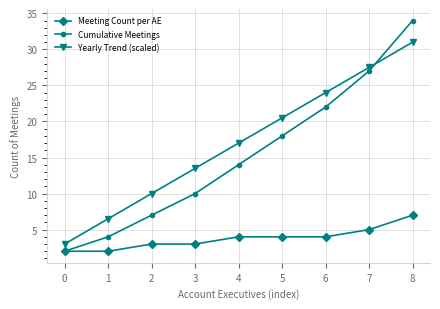

What is the spread (max minus min) of values at 4?

13.0